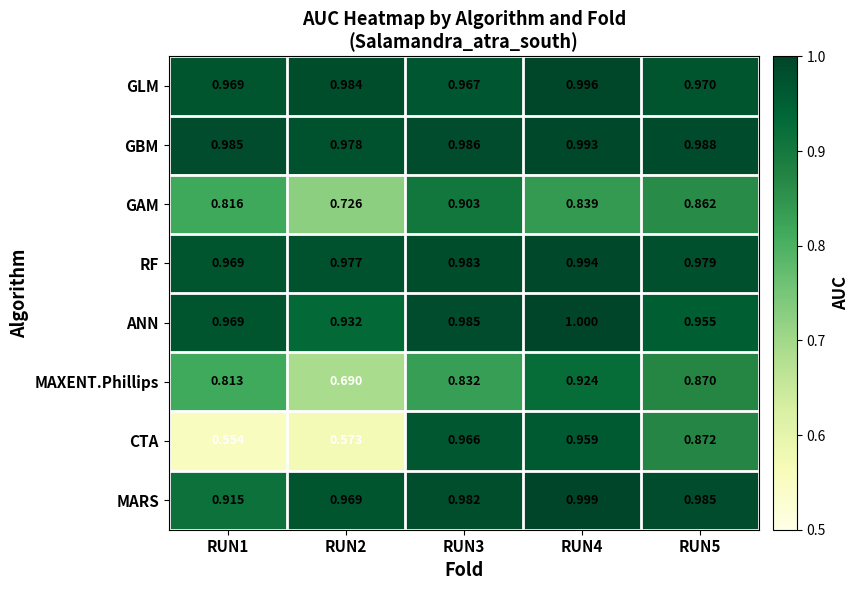

Which label corresponds to the largest value in the chart?

RUN4